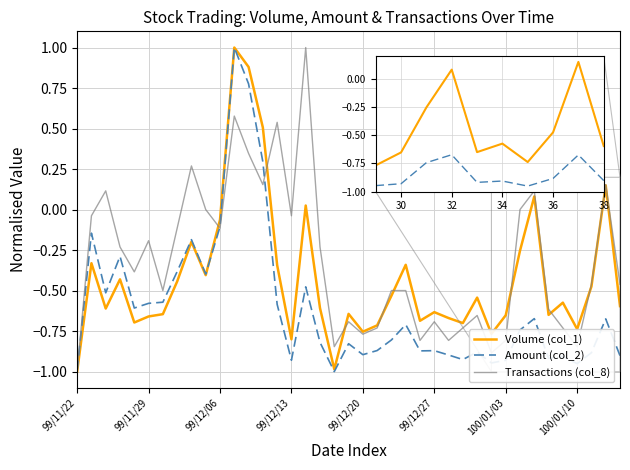

Rank the series by their average value, from lowest to highest.

Amount (col_2), Volume (col_1), Transactions (col_8)